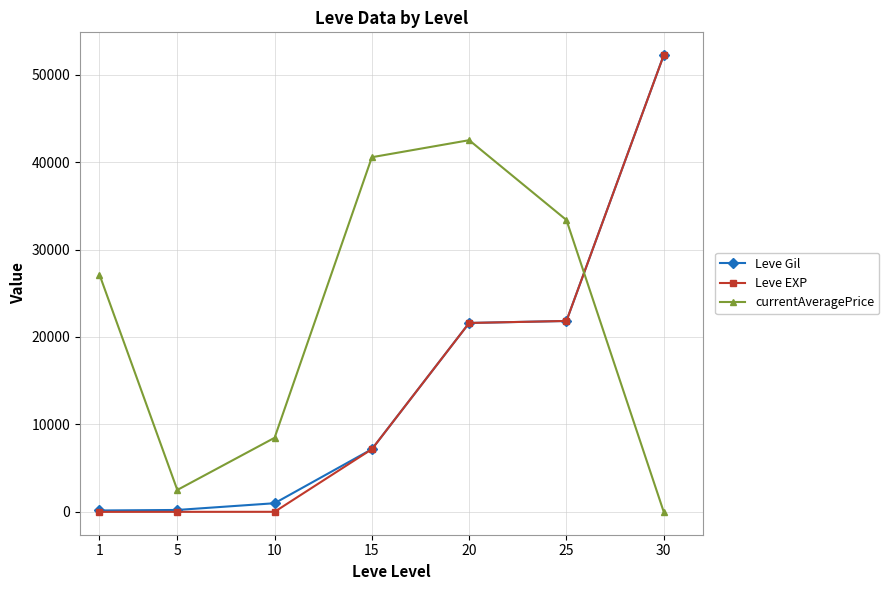

Which series has the largest range (max minus min)?

Leve EXP